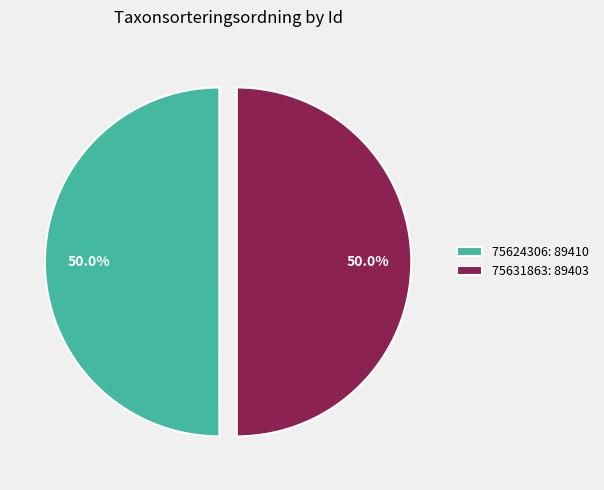

What percentage is NOT represented by 75631863: 89403?

50.0%